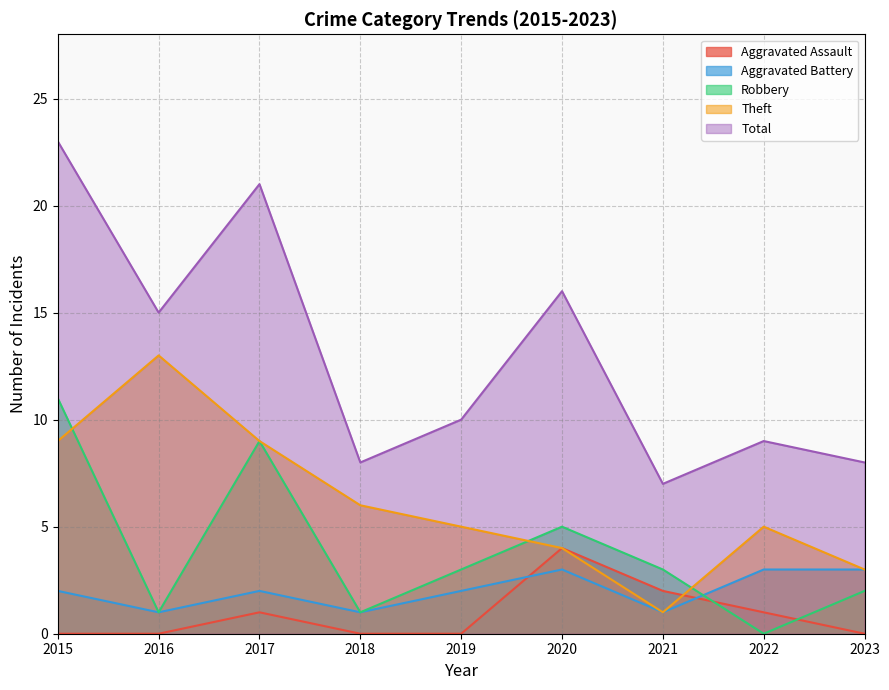

True or false: Aggravated Assault has a value of 3 at 2019.

False